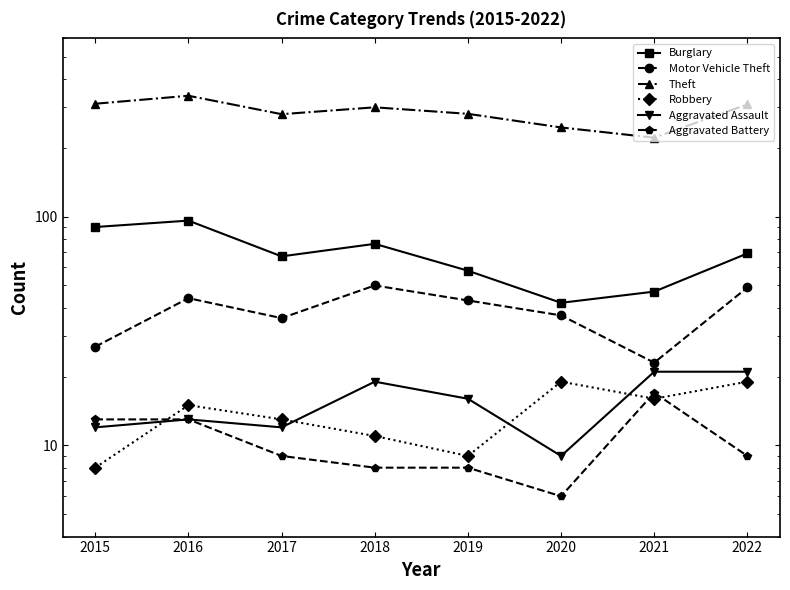

True or false: Burglary and Theft cross at least once.

False